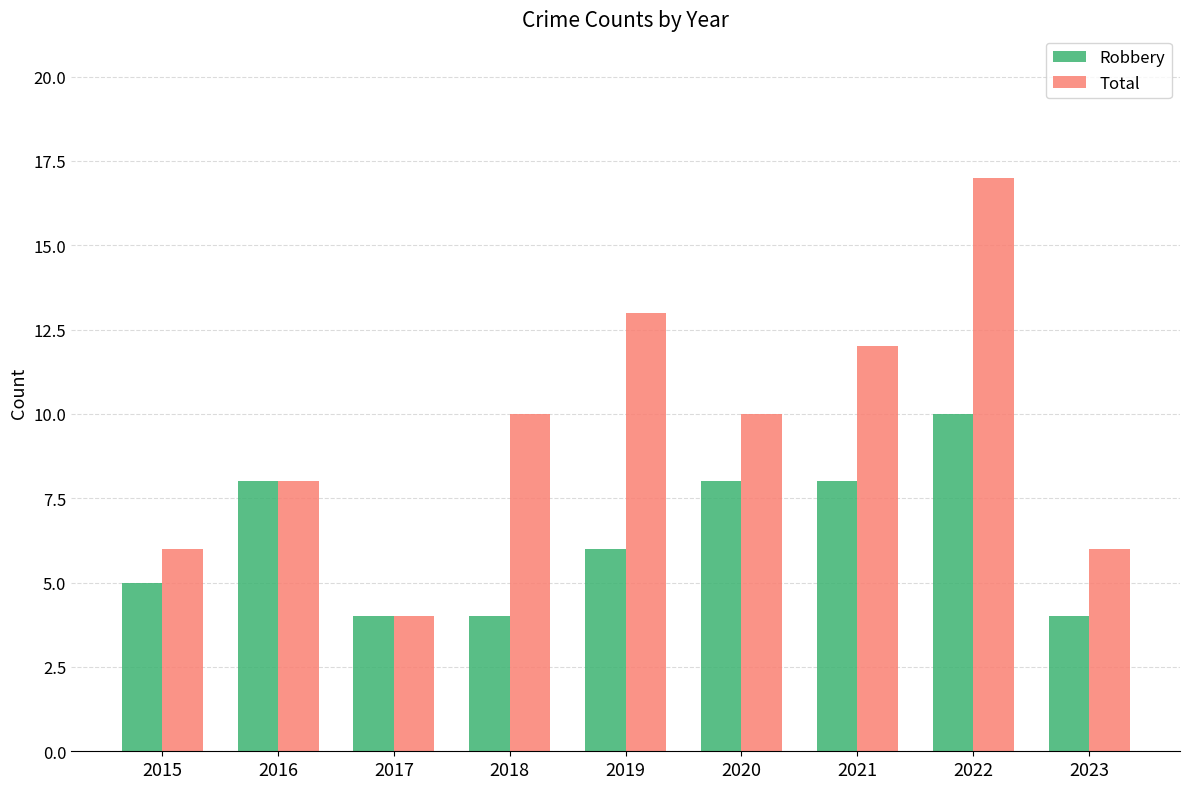

What is the sum of all Total values?

86